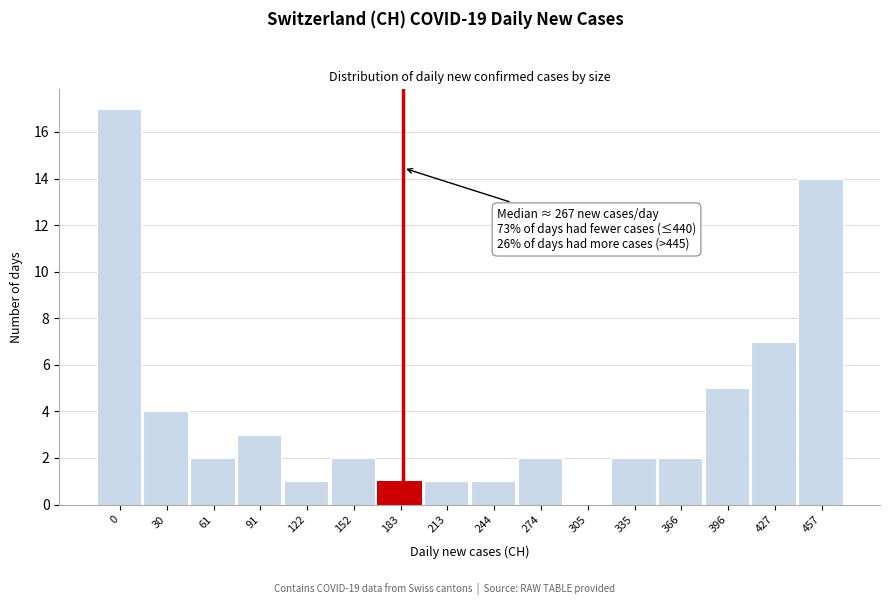

Reading left to right, extract all data points from this chart.

0=17	30=4	61=2	91=3	122=1	152=2	183=1	213=1	244=1	274=2	305=0	335=2	366=2	396=5	427=7	457=14